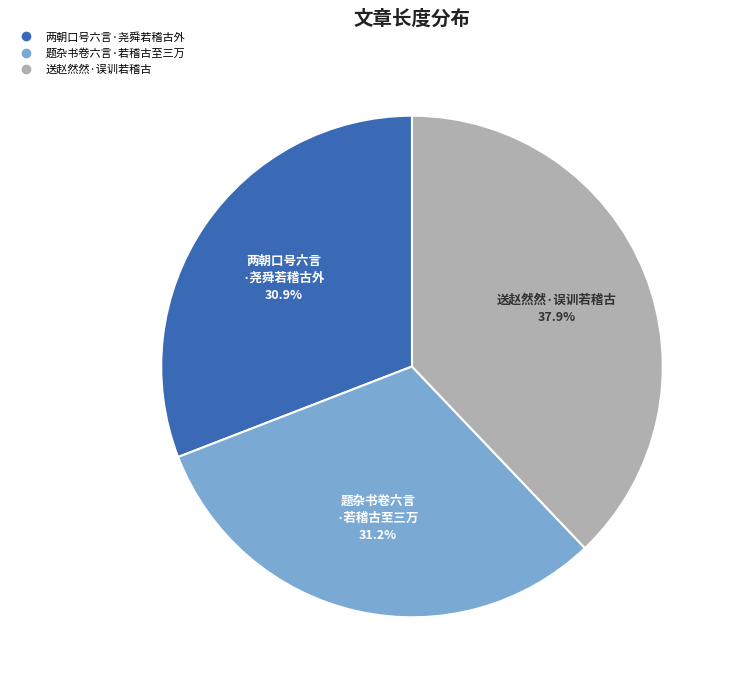

What percentage do 送赵然然·误训若稽古 and 题杂书卷六言·若稽古至三万 together represent?

69.1%